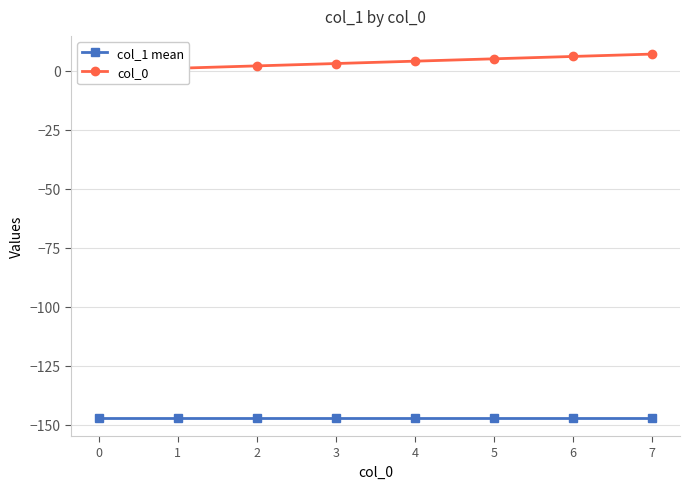

Reading left to right, transcribe all the data shown in this chart.

col_1 mean: 0=-147	1=-147	2=-147	3=-147	4=-147	5=-147	6=-147	7=-147
col_0: 0=0	1=1	2=2	3=3	4=4	5=5	6=6	7=7